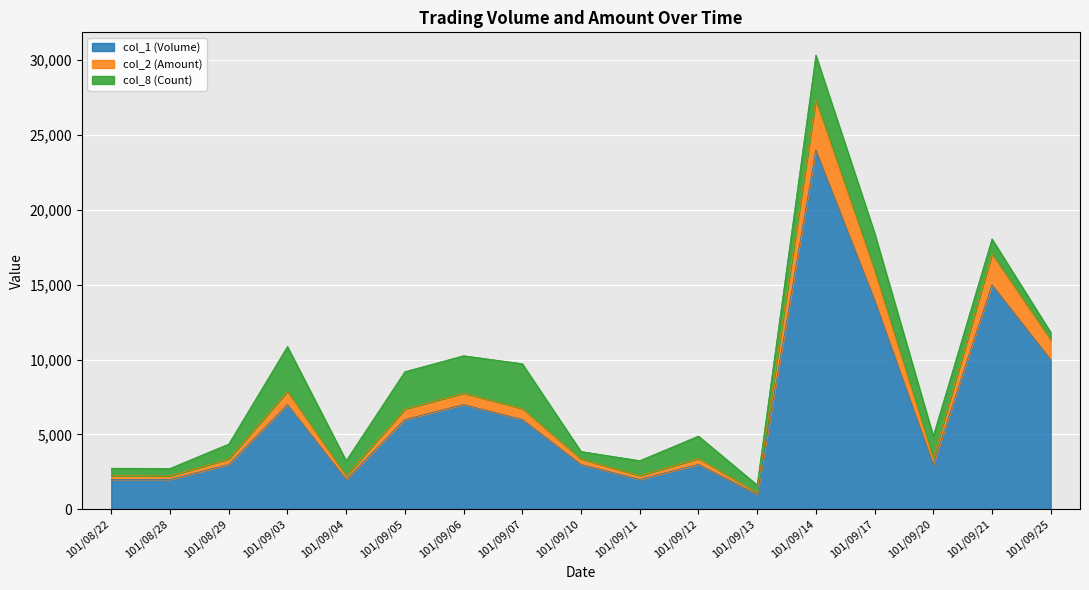

What is the label of the 1st point from the right?

101/09/25